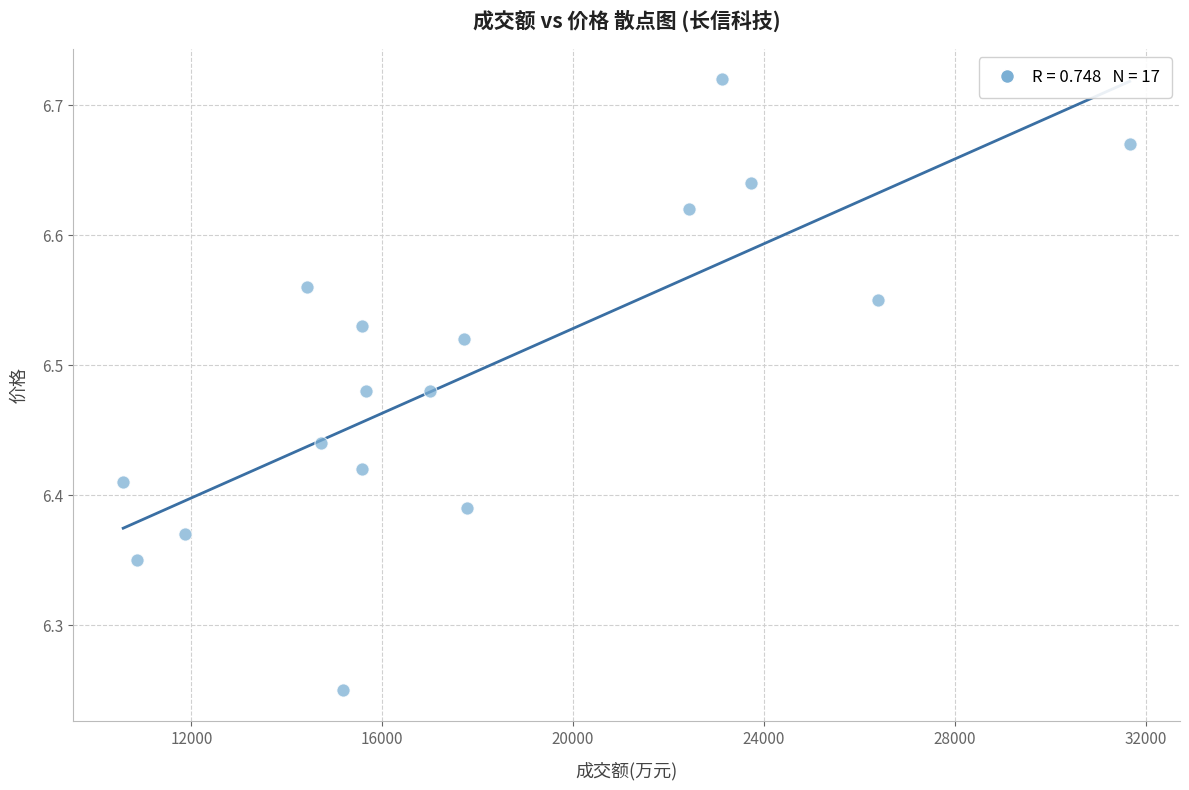

What is the range of X values (max minus min)?

21096.0